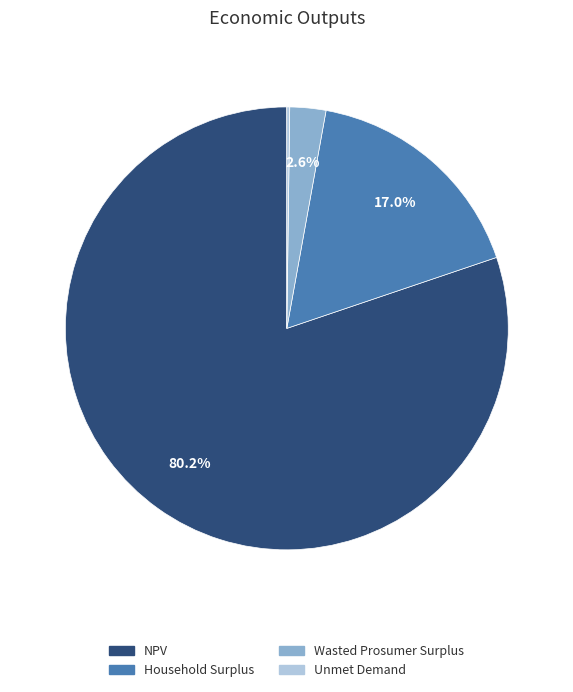

Which slice is the largest?

NPV